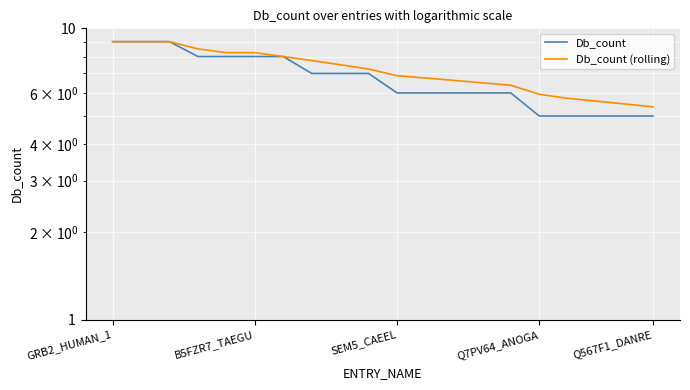

The Db_count series shows 9.0 at GRB2_HUMAN_1. True or false?

True